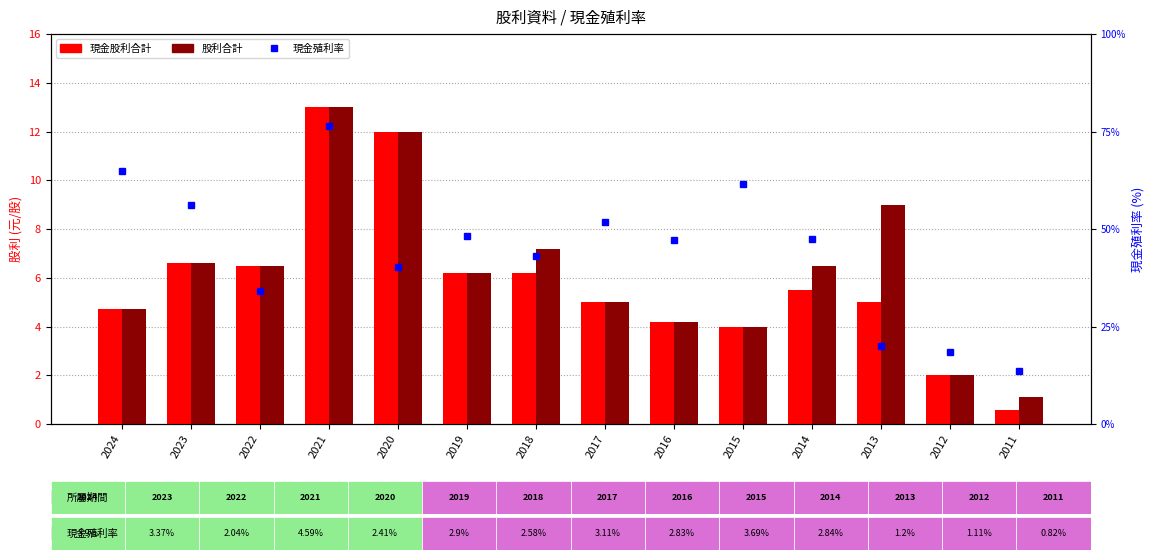

What is the sum of all 股利合計 values?

88.0